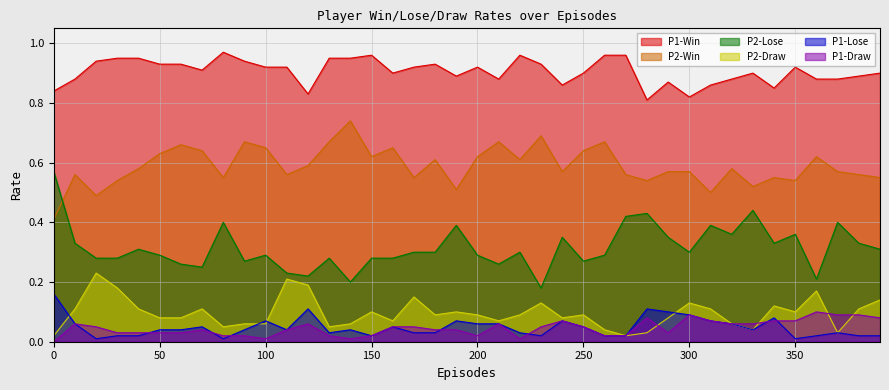

Which has a higher value, 330 or 190?

330